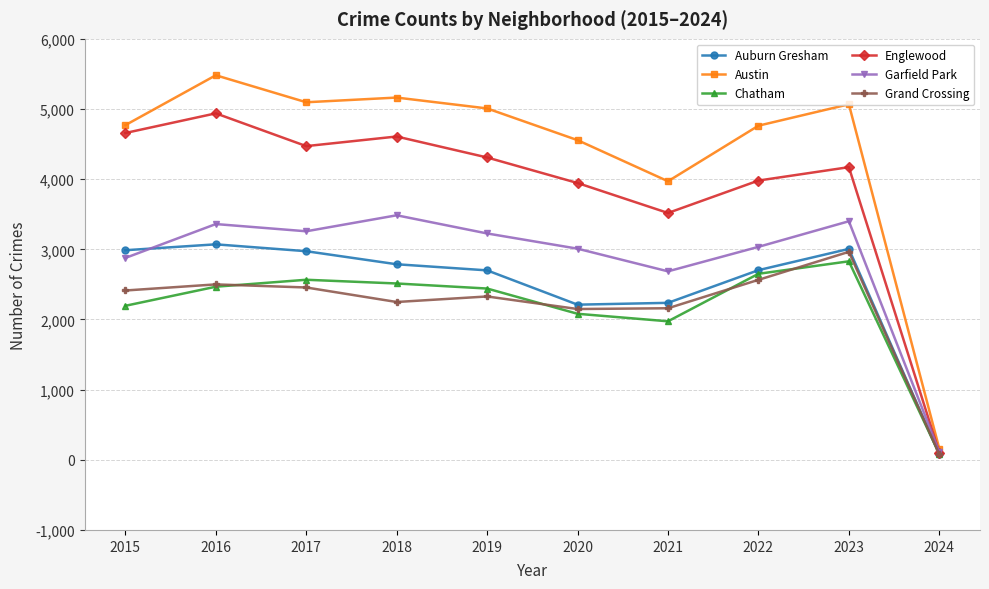

How many lines are shown in the chart?

6